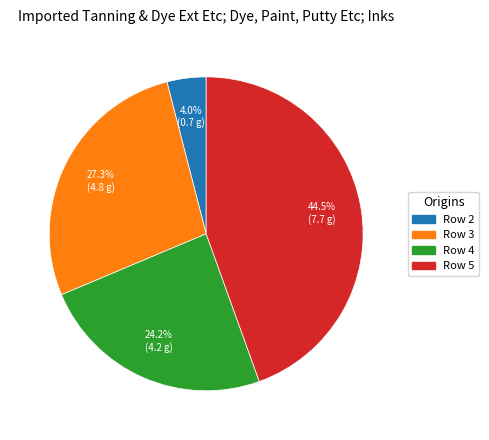

Combined, do Row 2 and Row 5 account for over 50%?

No